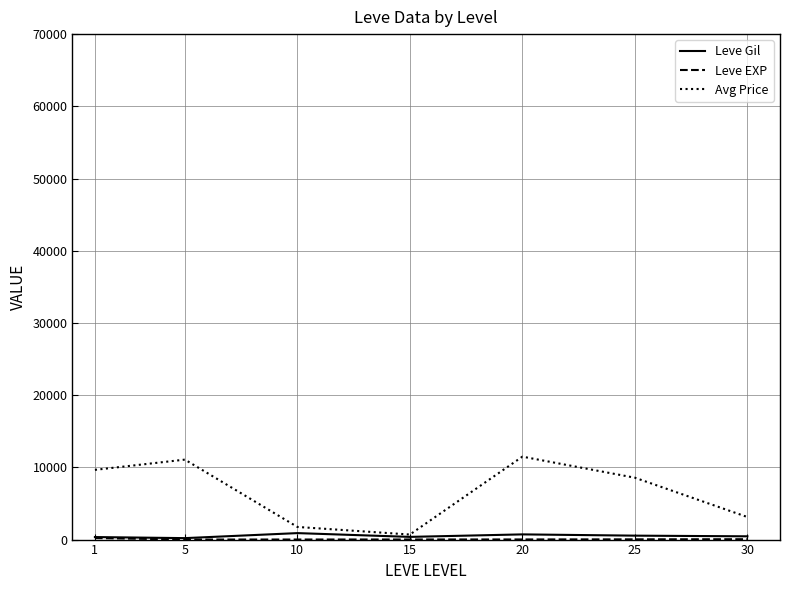

How many values in the Avg Price series are below 8568?

3